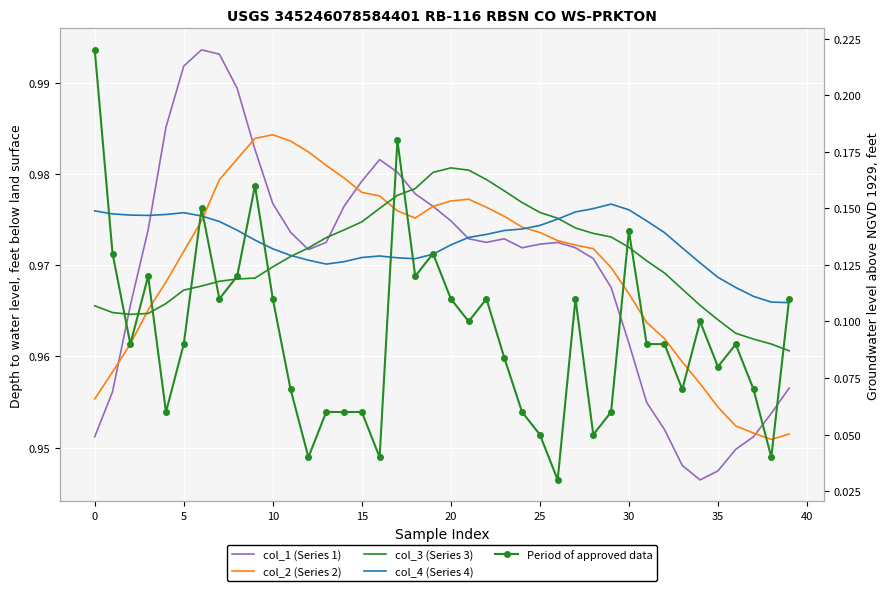

What is the label of the 32nd point from the left?

31